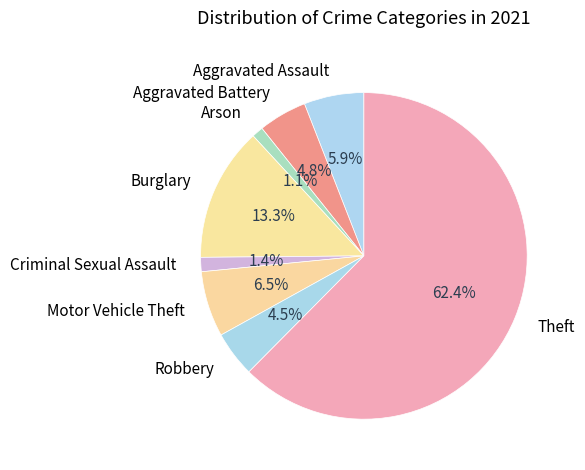

Is Arson the majority of the pie?

No